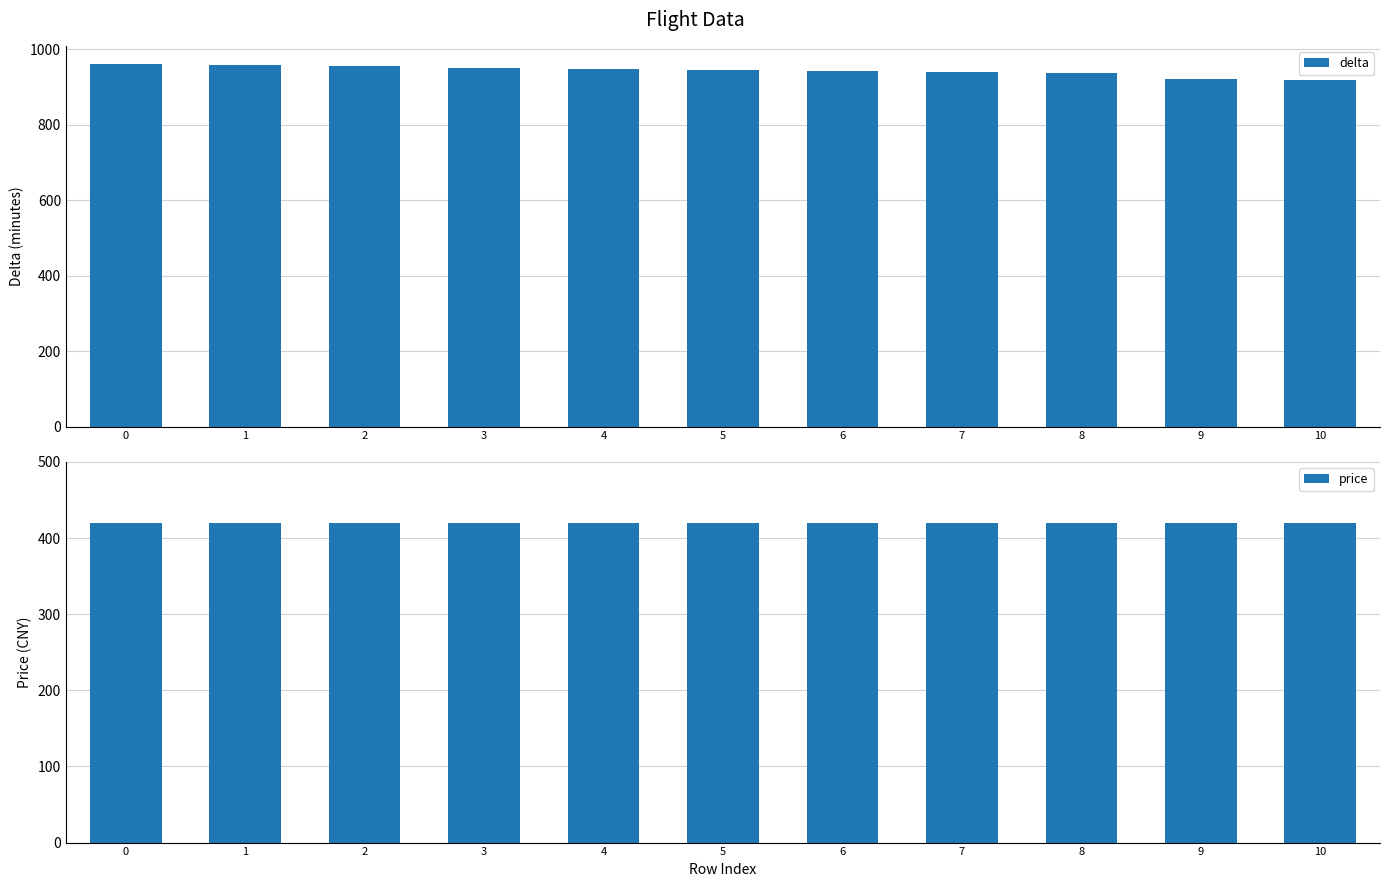

Is it true that delta equals 1634 at 8?

False